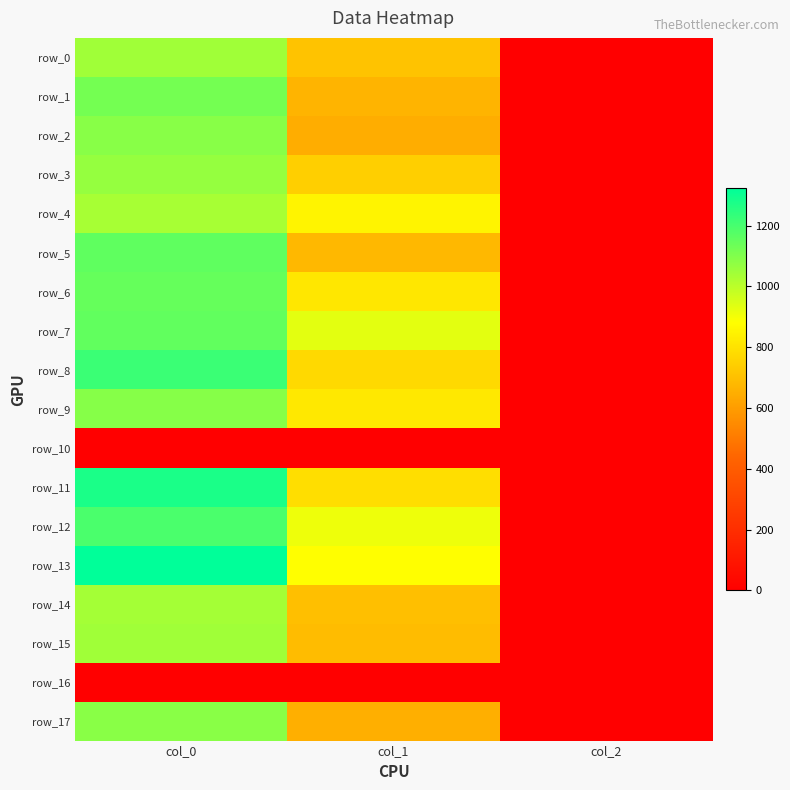

How many data points in row_6 are less than 813?

1